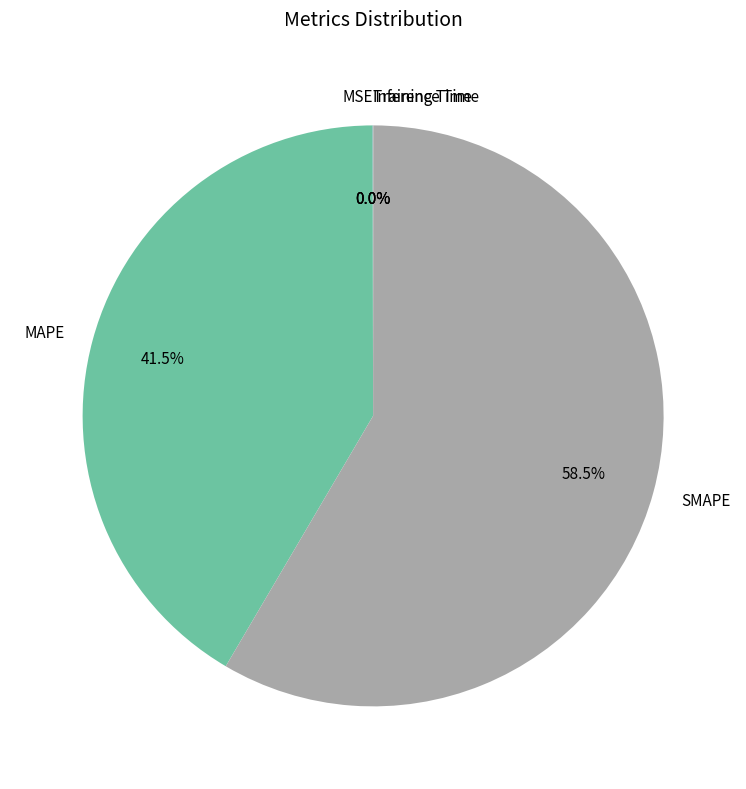

What portion of the pie excludes SMAPE?

41.5%